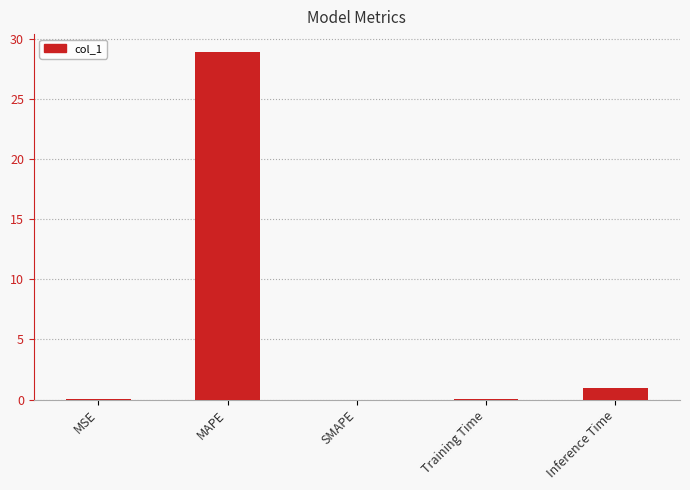

What is the sum of all values?

30.0